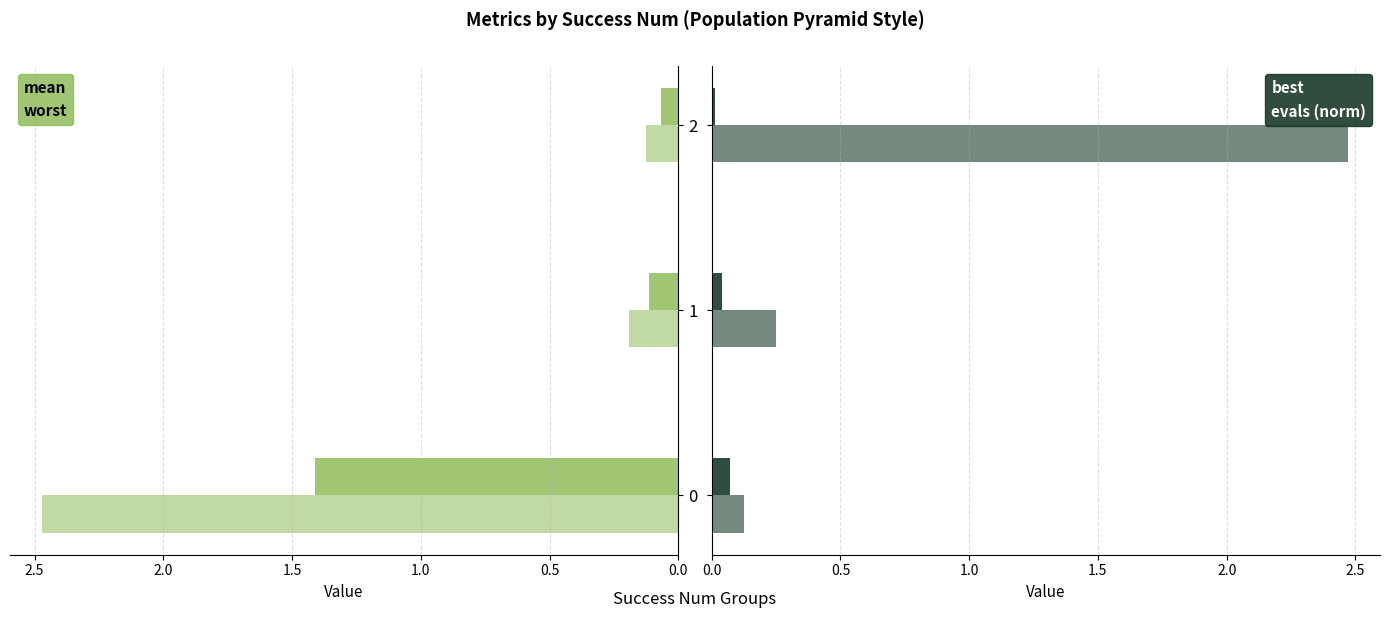

Count the number of data series in this chart.

4